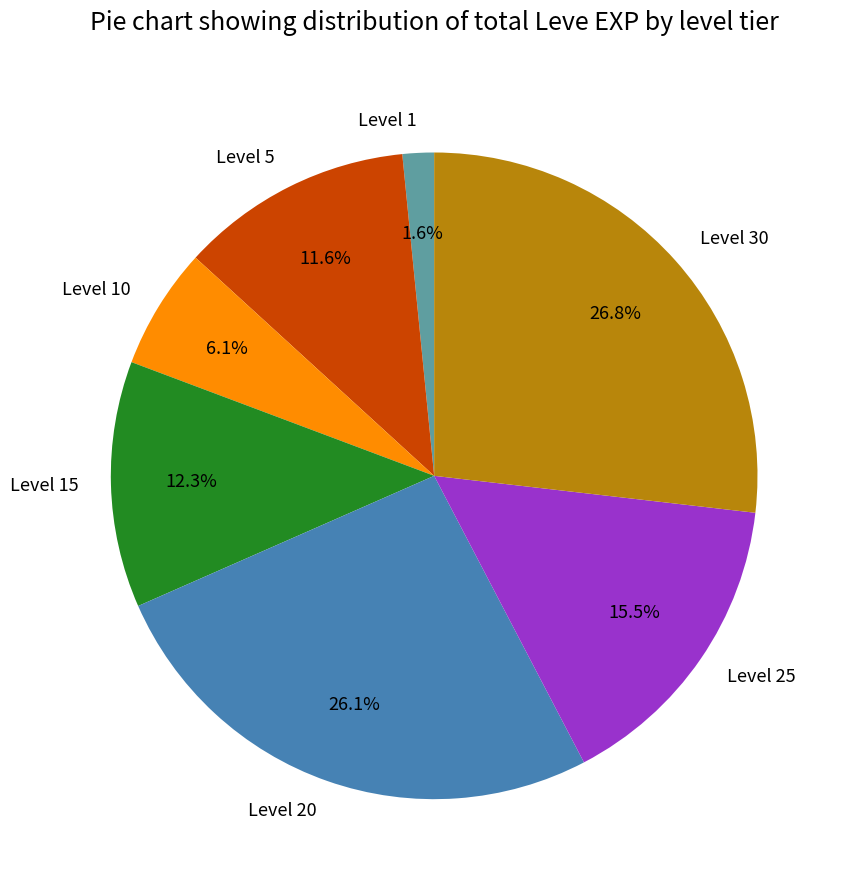

What is the largest slice in the pie chart?

Level 30